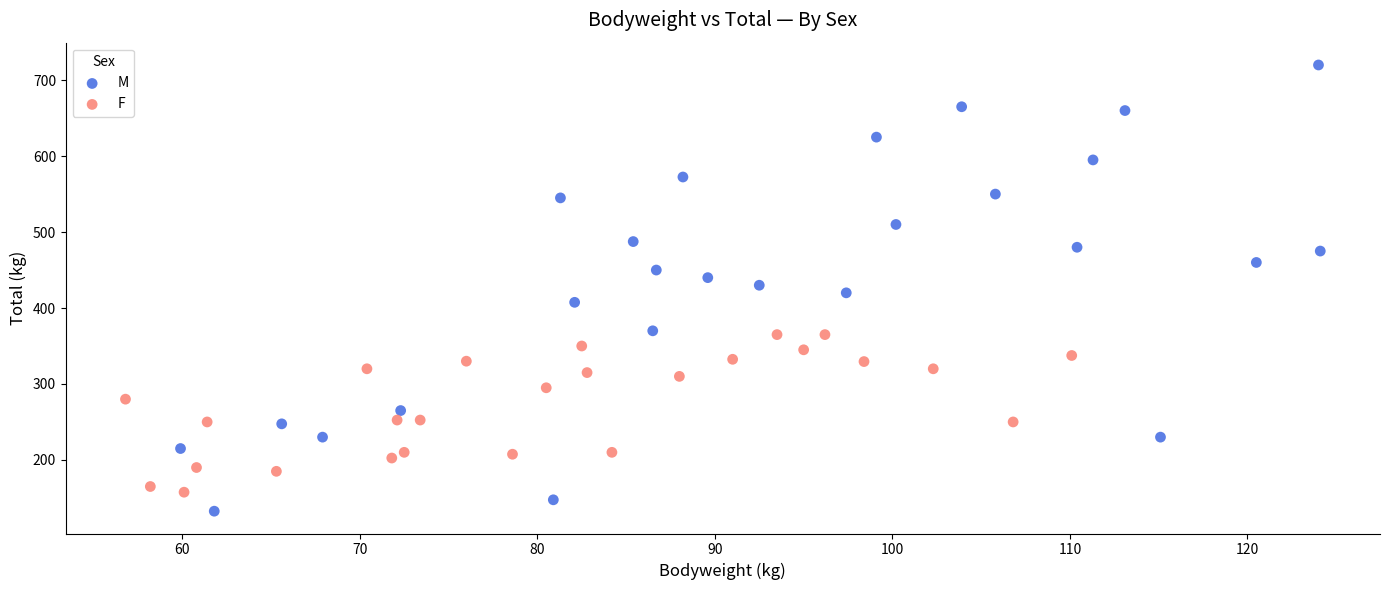

What are all the series names shown in the legend?

M, F